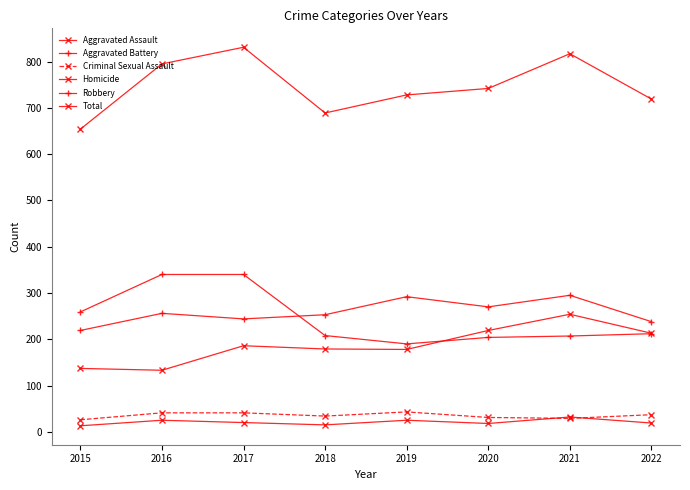

Where does the Homicide series first go above 20?

2016